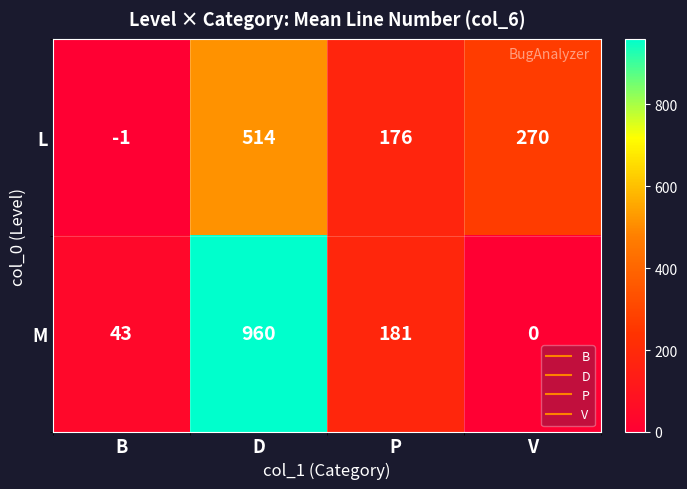

What is the difference between the highest and lowest values at B?

44